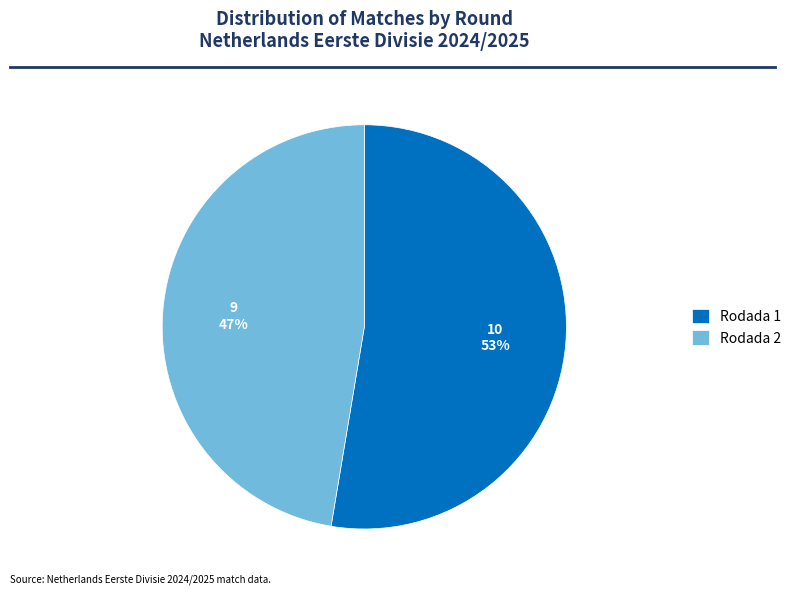

Rank the categories by value from lowest to highest.

Rodada 2, Rodada 1